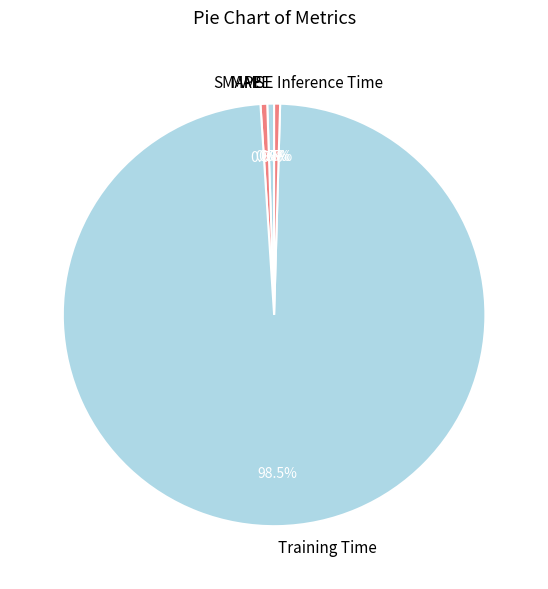

Which category has the biggest portion of the pie?

Training Time